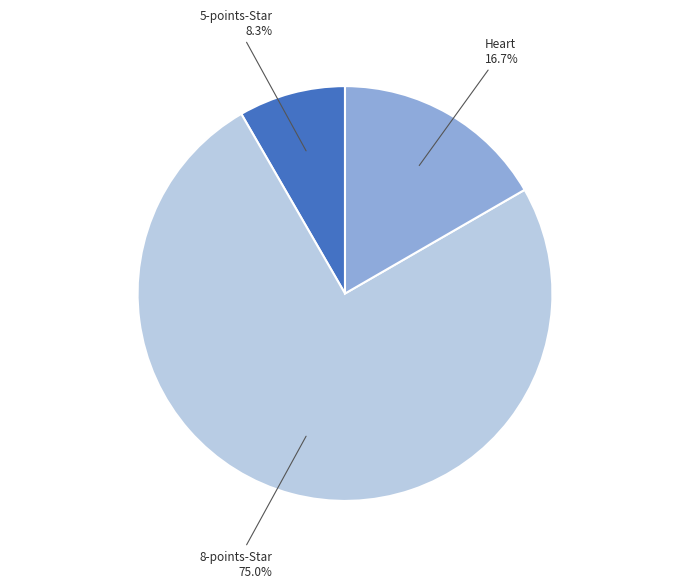

What is the ratio of the value at 8-points-Star to the value at 5-points-Star?

9.0